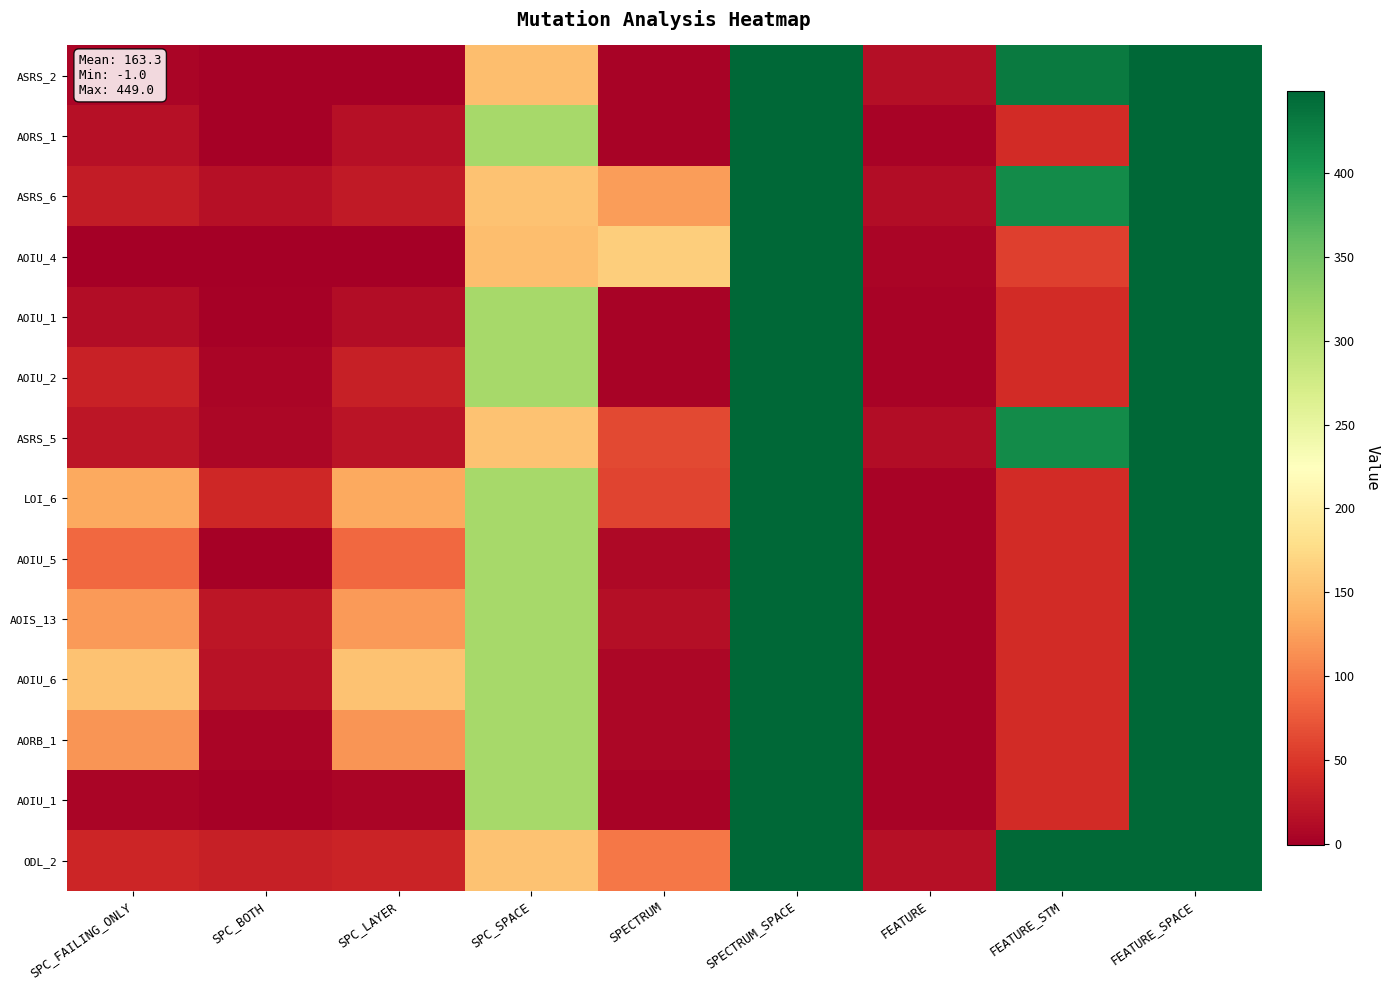

Which has a higher value, FEATURE_SPACE or SPC_SPACE?

FEATURE_SPACE